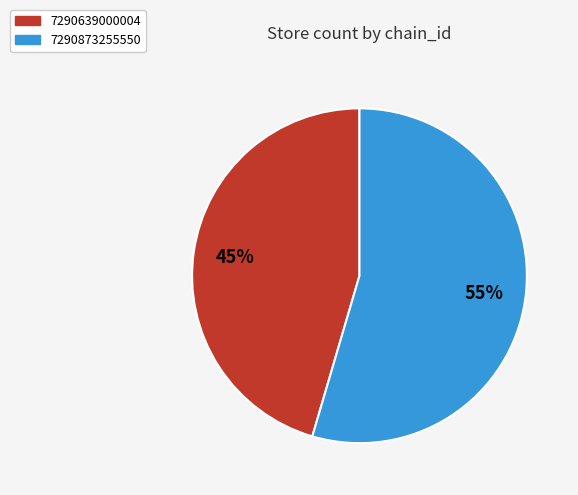

Rank the categories by value from highest to lowest.

7290873255550, 7290639000004